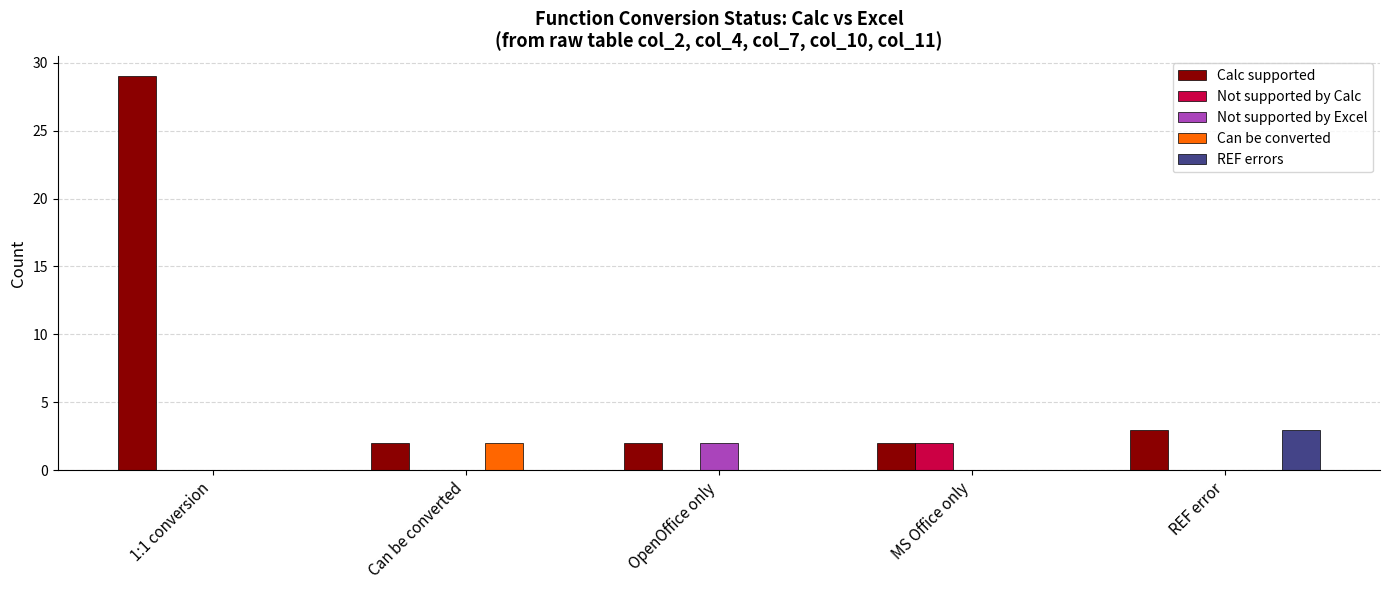

Which series has the largest total across all categories?

Calc supported